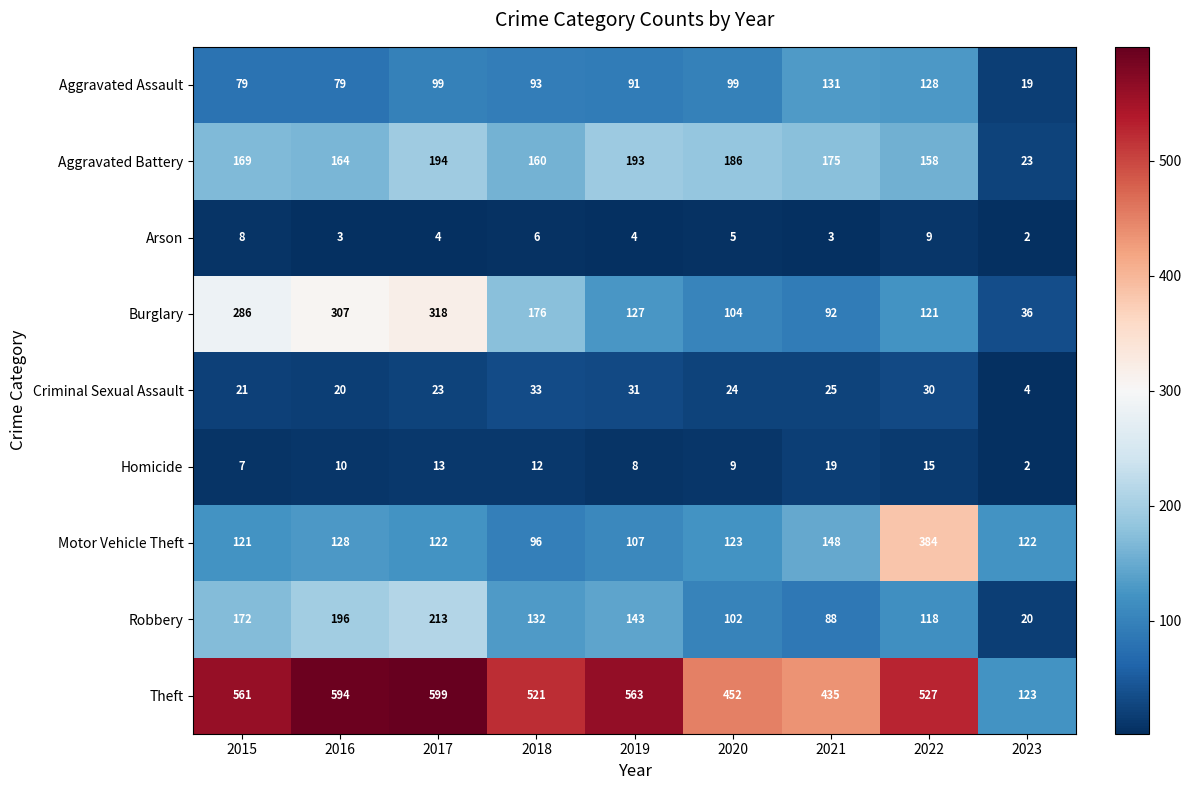

Rank the series at 2017 from highest to lowest value.

Theft, Burglary, Robbery, Aggravated Battery, Motor Vehicle Theft, Aggravated Assault, Criminal Sexual Assault, Homicide, Arson